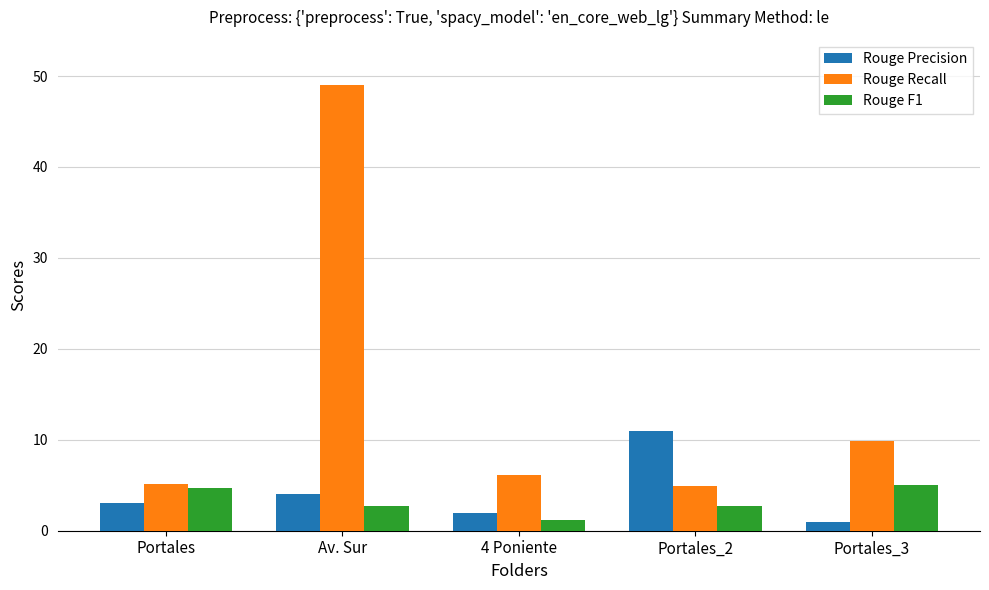

Between Portales and Portales_2, which series saw the biggest shift?

Rouge Precision